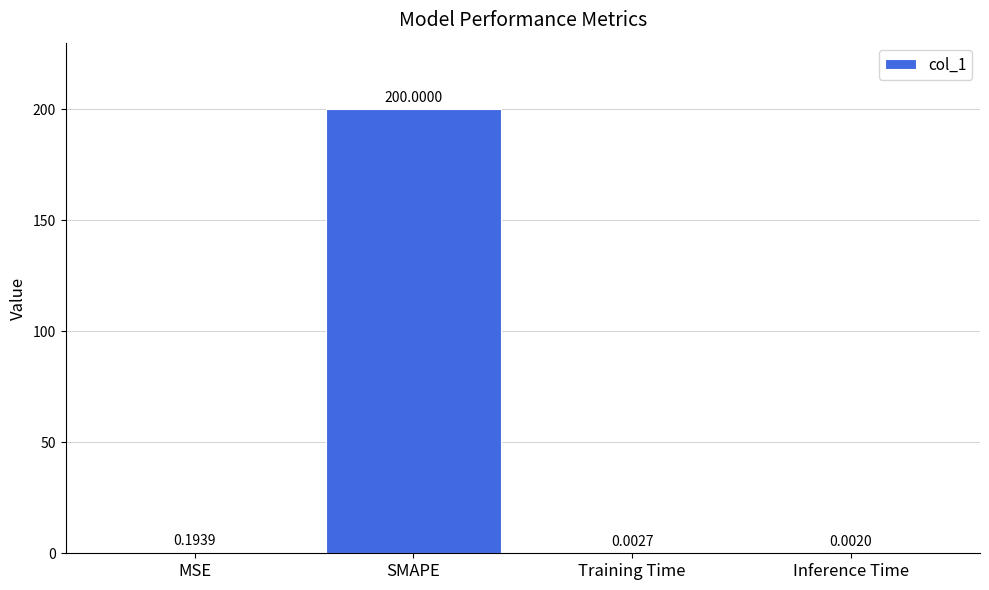

What is the difference between the values at SMAPE and Training Time?

200.0